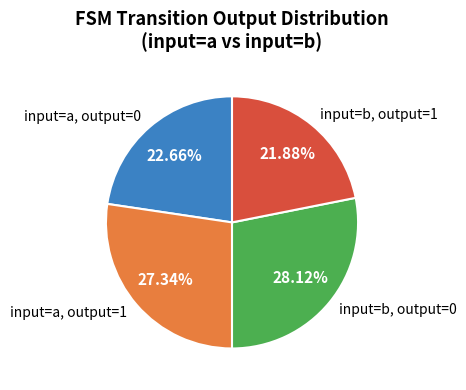

Rank the categories by value from lowest to highest.

input=b, output=1, input=a, output=0, input=a, output=1, input=b, output=0